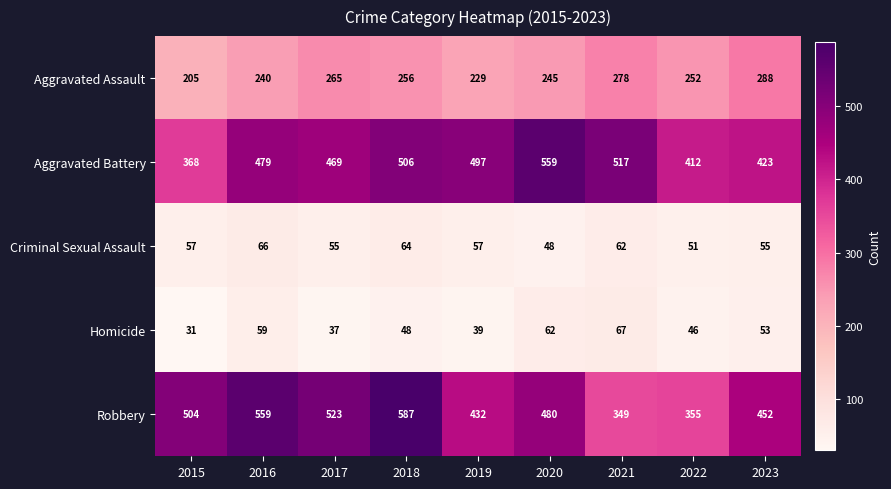

Rank the series by their maximum value, from lowest to highest.

Criminal Sexual Assault, Homicide, Aggravated Assault, Aggravated Battery, Robbery